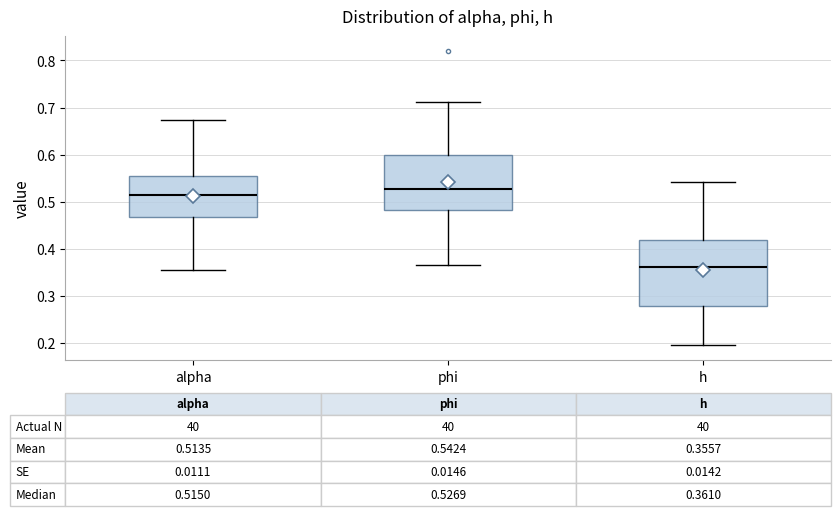

Which box has the highest median line?

phi